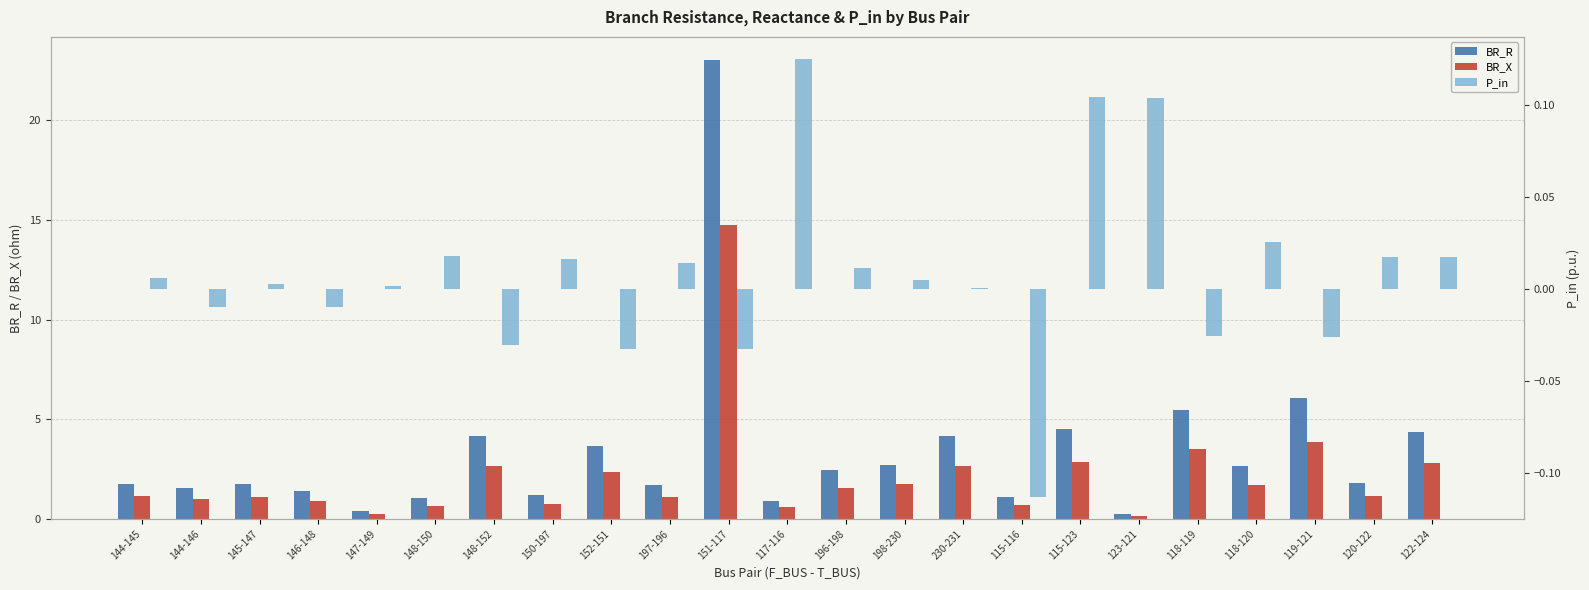

Rank the categories by BR_X value from highest to lowest.

151-117, 119-121, 118-119, 115-123, 122-124, 148-152, 230-231, 152-151, 198-230, 118-120, 196-198, 120-122, 144-145, 145-147, 197-196, 144-146, 146-148, 150-197, 115-116, 148-150, 117-116, 147-149, 123-121